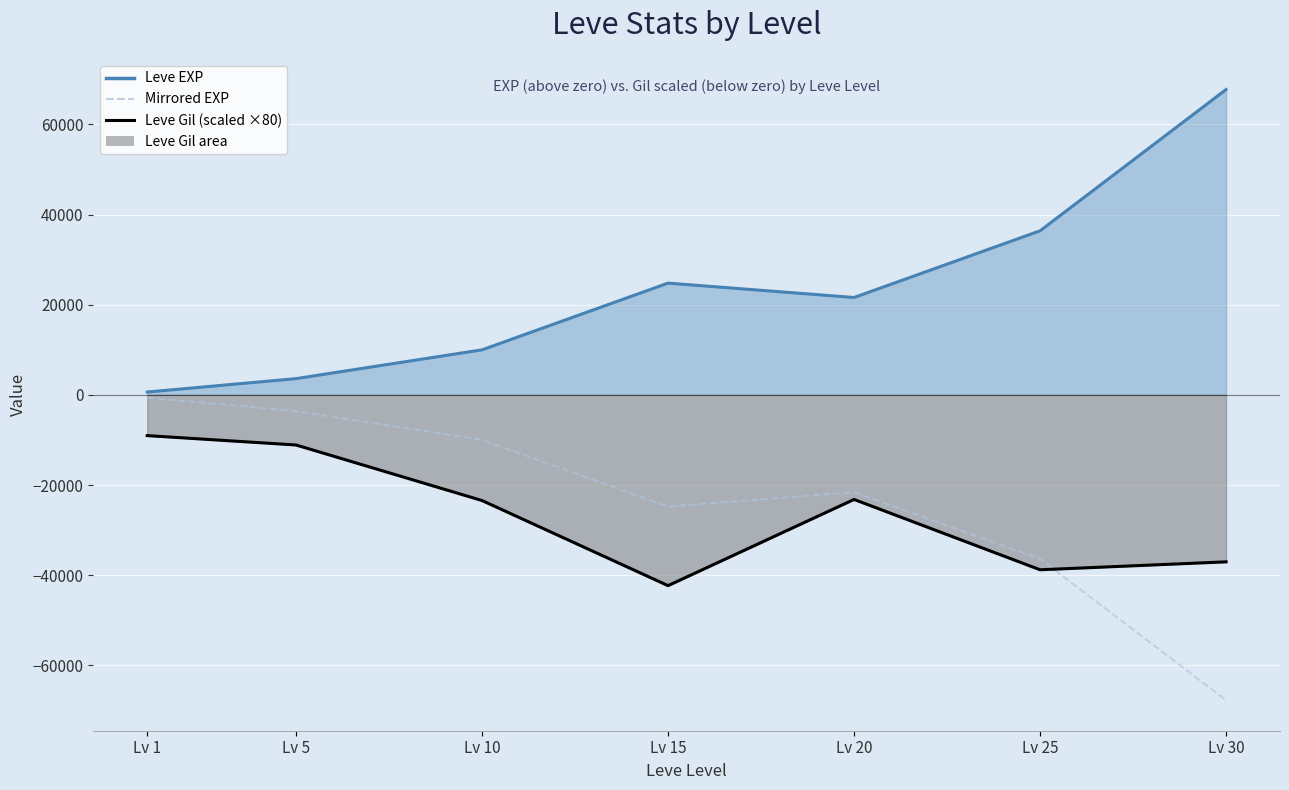

Which category has the lowest value across all series?

Lv 30